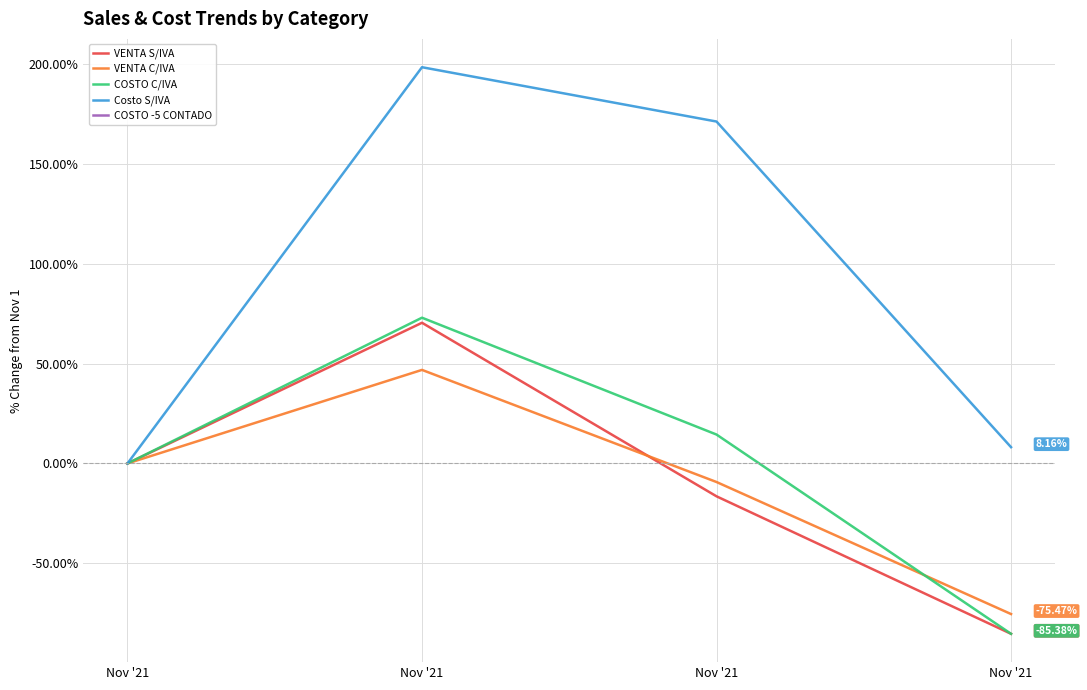

Where is the first local maximum for Costo S/IVA?

Nov '21